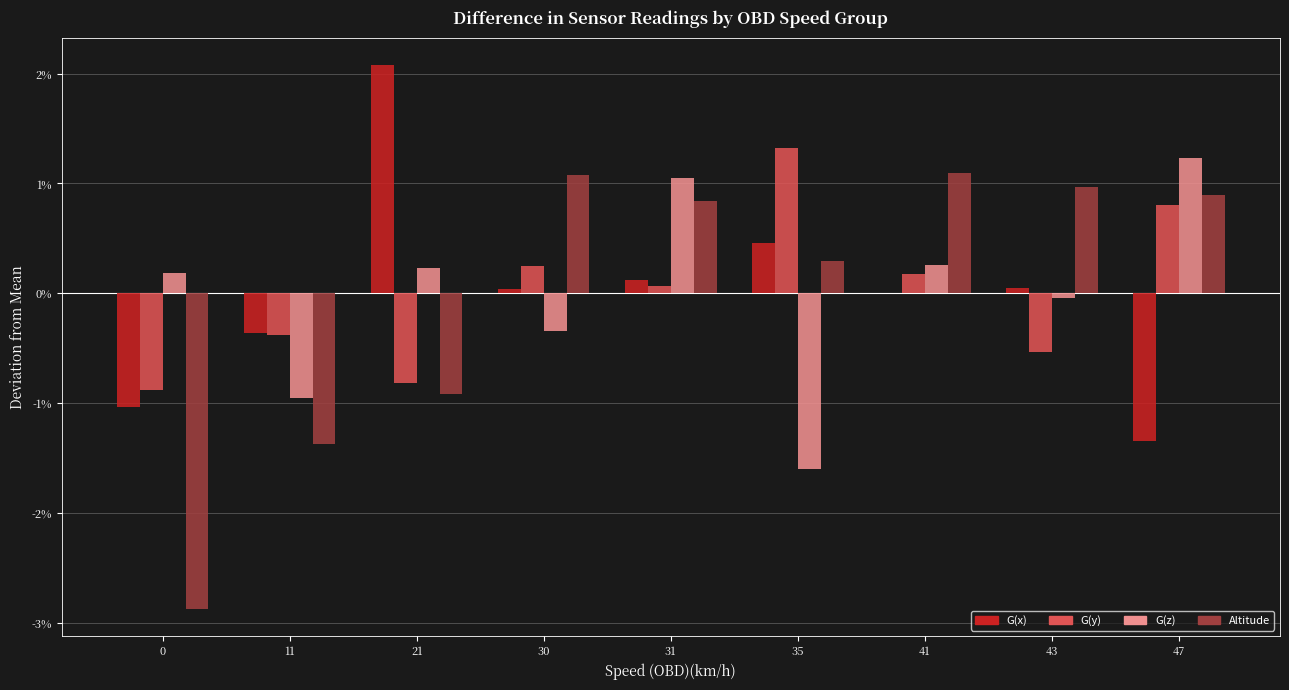

Which series changed the most between 11 and 43?

Altitude